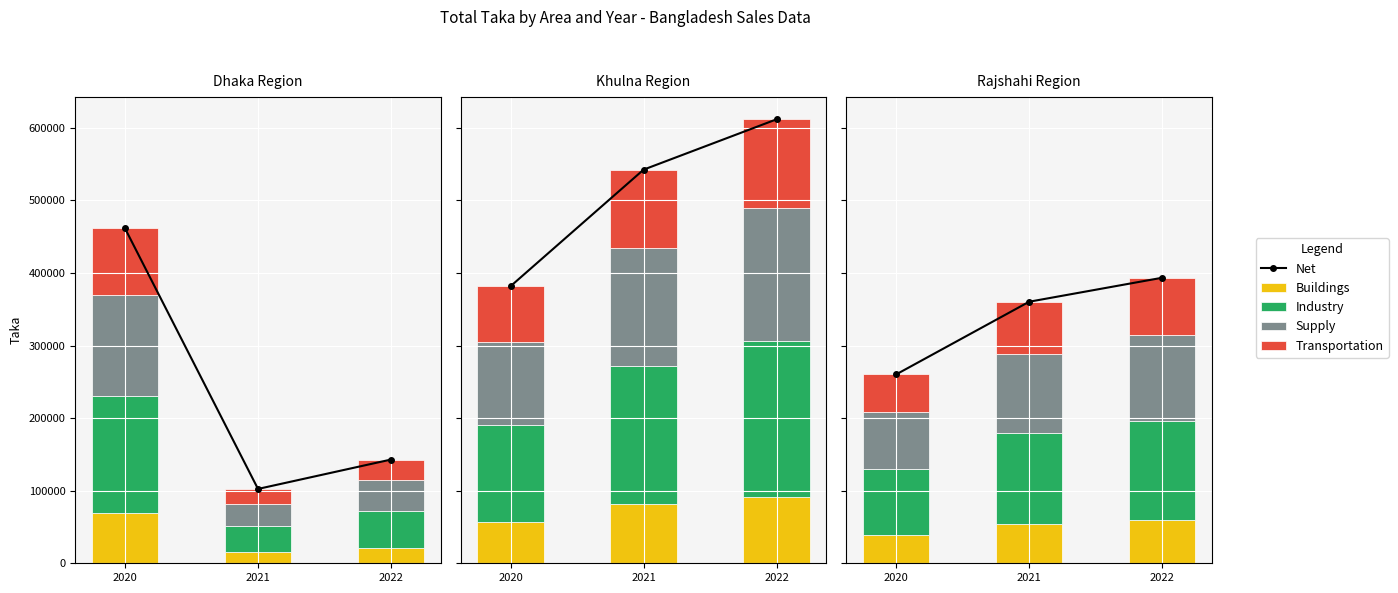

How many groups of bars are there?

3